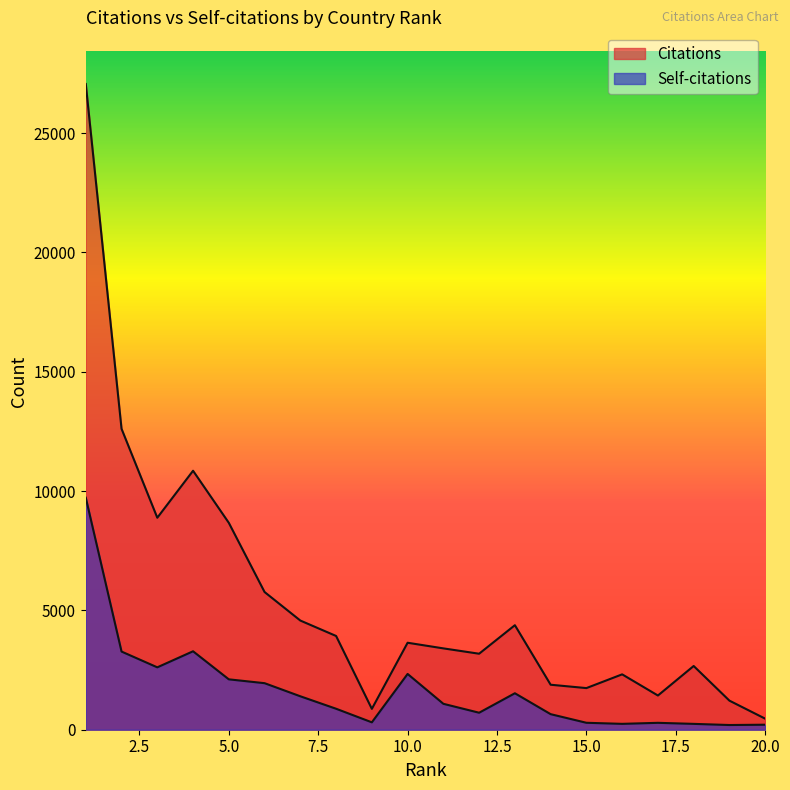

What is the average value of the Citations series?

5478